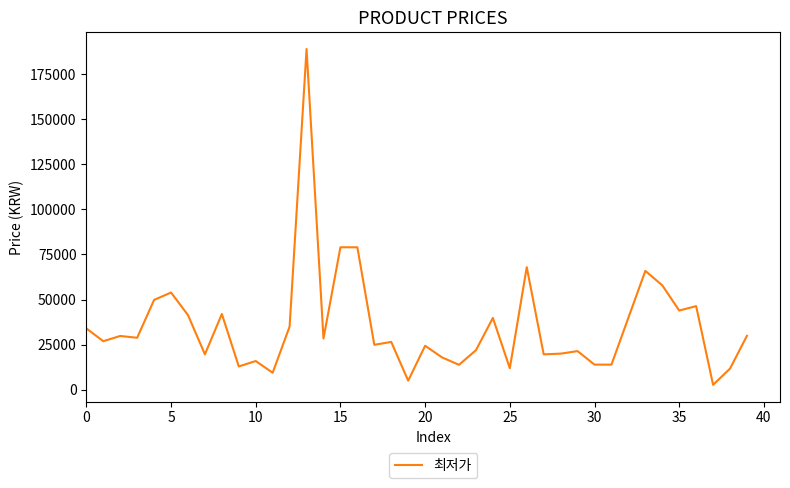

What value does the data have at 5?

53900